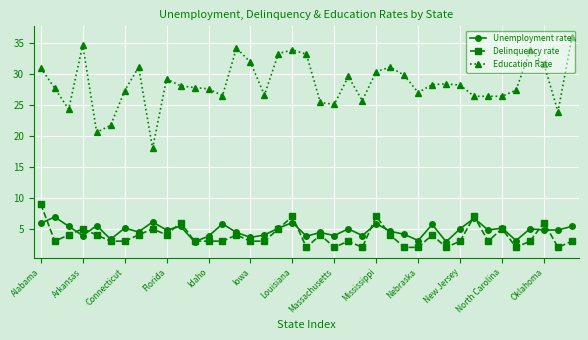

True or false: Delinquency rate has more than 0 points higher than both neighbors.

True